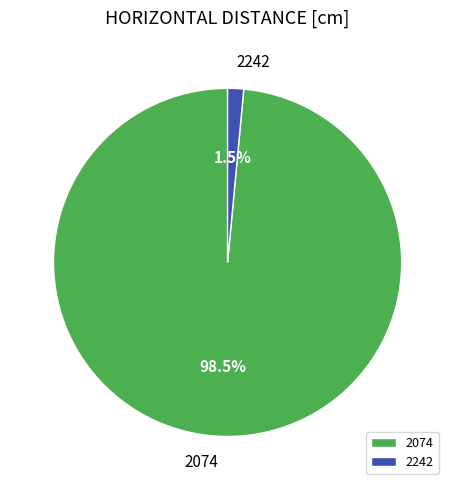

Does 2074 represent more than half of the total?

Yes